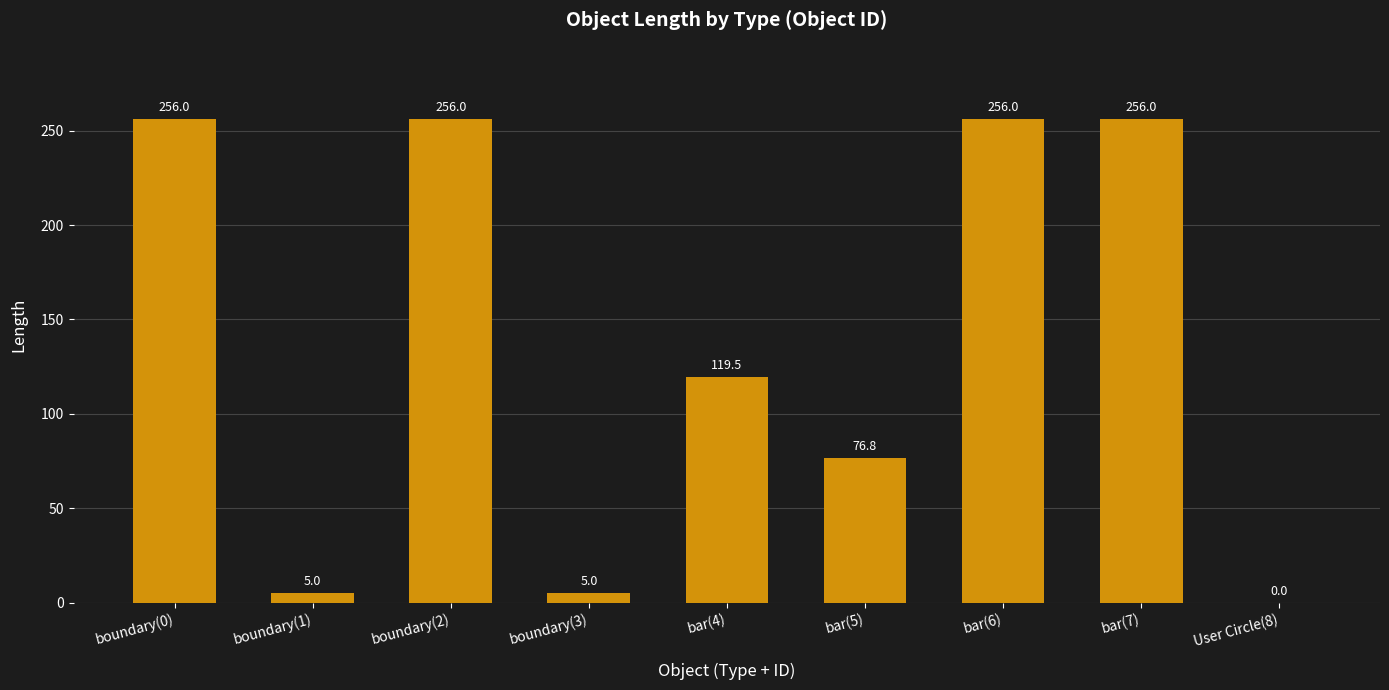

Reading left to right, what are all the values shown in this chart?

boundary(0)=256.0	boundary(1)=5.0	boundary(2)=256.0	boundary(3)=5.0	bar(4)=119.5	bar(5)=76.8	bar(6)=256.0	bar(7)=256.0	User Circle(8)=0.0